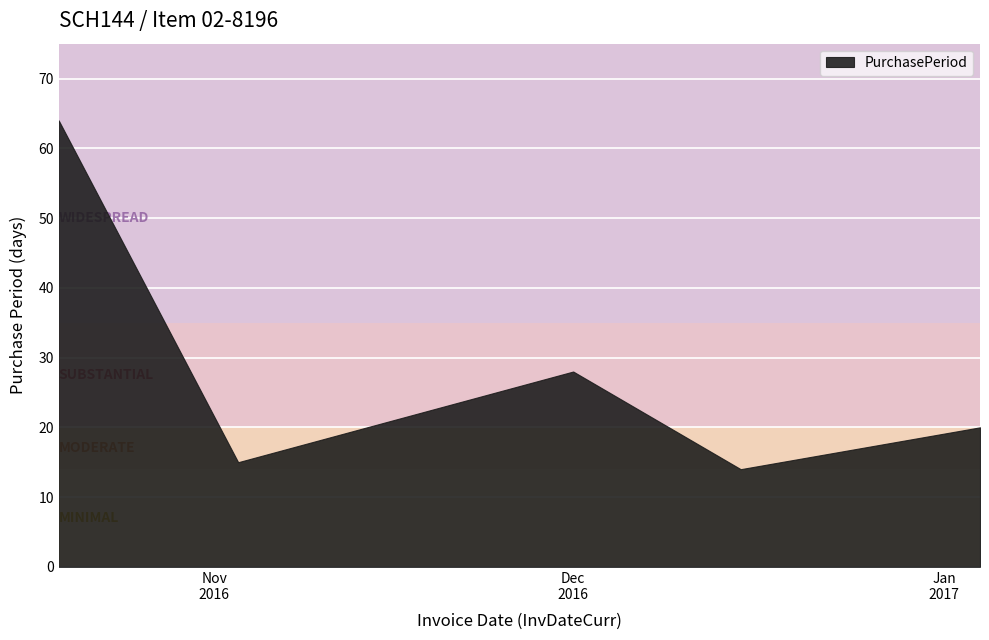

Rank the categories by value from highest to lowest.

2016-10-19, 2016-12-01, 2017-01-04, 2016-11-03, 2016-12-15